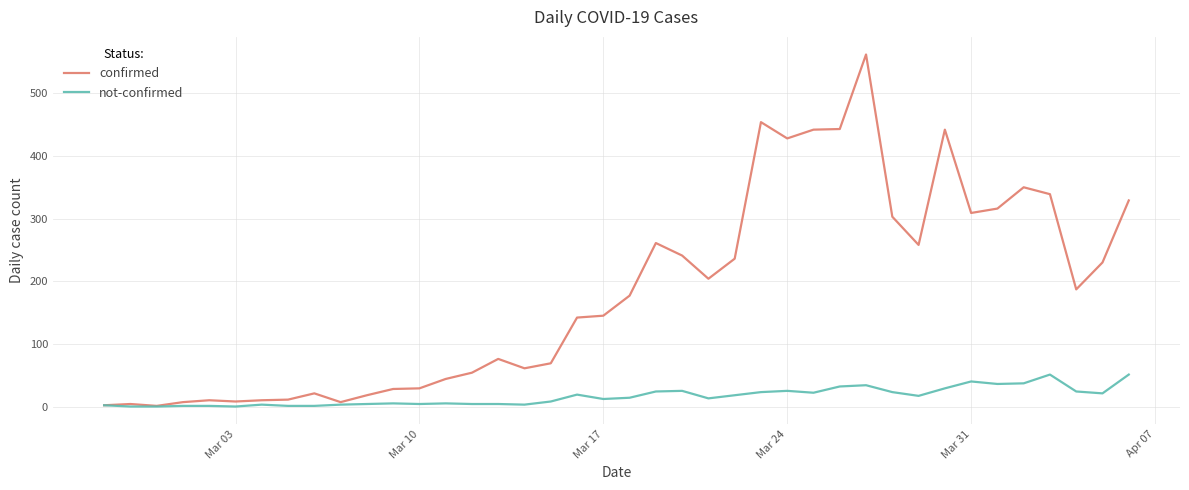

Rank the series by their maximum value, from highest to lowest.

confirmed, not-confirmed